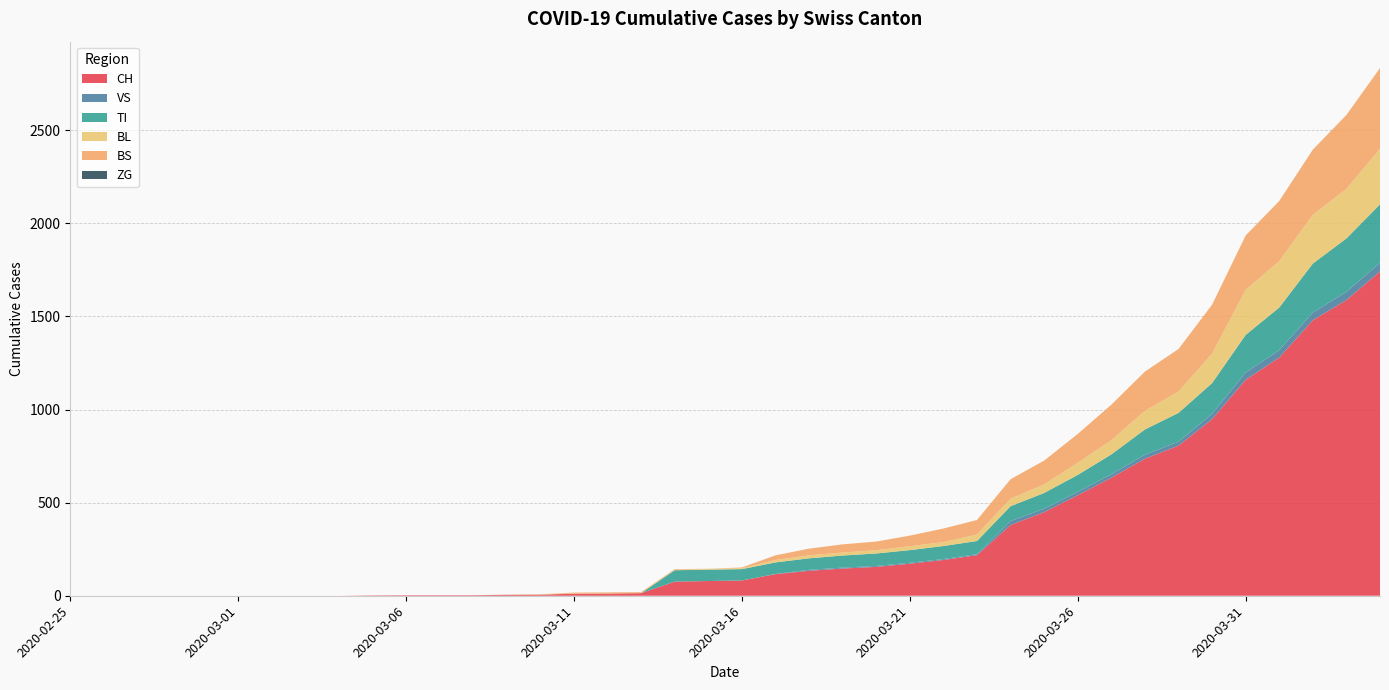

Reading right to left, what are all the values shown in this chart?

CH: 2020-04-04=1742	2020-04-03=1588	2020-04-02=1480	2020-04-01=1279	2020-03-31=1160	2020-03-30=948	2020-03-29=806	2020-03-28=736	2020-03-27=634	2020-03-26=540	2020-03-25=449	2020-03-24=380	2020-03-23=218	2020-03-22=192	2020-03-21=172	2020-03-20=155	2020-03-19=146	2020-03-18=134	2020-03-17=116	2020-03-16=82	2020-03-15=79	2020-03-14=76	2020-03-13=14	2020-03-12=12	2020-03-11=11	2020-03-10=6	2020-03-09=5	2020-03-08=3	2020-03-07=3	2020-03-06=3	2020-03-05=2	2020-03-04=0	2020-03-03=0	2020-03-02=0	2020-03-01=0	2020-02-29=0	2020-02-28=0	2020-02-27=0	2020-02-26=0	2020-02-25=0
VS: 2020-04-04=46	2020-04-03=44	2020-04-02=41	2020-04-01=40	2020-03-31=39	2020-03-30=29	2020-03-29=21	2020-03-28=21	2020-03-27=18	2020-03-26=18	2020-03-25=18	2020-03-24=21	2020-03-23=5	2020-03-22=5	2020-03-21=5	2020-03-20=5	2020-03-19=5	2020-03-18=5	2020-03-17=1	2020-03-16=0	2020-03-15=0	2020-03-14=0	2020-03-13=0	2020-03-12=0	2020-03-11=0	2020-03-10=0	2020-03-09=0	2020-03-08=0	2020-03-07=0	2020-03-06=0	2020-03-05=0	2020-03-04=0	2020-03-03=0	2020-03-02=0	2020-03-01=0	2020-02-29=0	2020-02-28=0	2020-02-27=0	2020-02-26=0	2020-02-25=0
TI: 2020-04-04=314	2020-04-03=287	2020-04-02=263	2020-04-01=229	2020-03-31=202	2020-03-30=165	2020-03-29=155	2020-03-28=136	2020-03-27=107	2020-03-26=91	2020-03-25=85	2020-03-24=80	2020-03-23=71	2020-03-22=70	2020-03-21=68	2020-03-20=67	2020-03-19=65	2020-03-18=62	2020-03-17=62	2020-03-16=61	2020-03-15=61	2020-03-14=61	2020-03-13=0	2020-03-12=0	2020-03-11=0	2020-03-10=0	2020-03-09=0	2020-03-08=0	2020-03-07=0	2020-03-06=0	2020-03-05=0	2020-03-04=0	2020-03-03=0	2020-03-02=0	2020-03-01=0	2020-02-29=0	2020-02-28=0	2020-02-27=0	2020-02-26=0	2020-02-25=0
BL: 2020-04-04=298	2020-04-03=266	2020-04-02=262	2020-04-01=249	2020-03-31=242	2020-03-30=158	2020-03-29=115	2020-03-28=100	2020-03-27=76	2020-03-26=65	2020-03-25=46	2020-03-24=40	2020-03-23=35	2020-03-22=21	2020-03-21=21	2020-03-20=18	2020-03-19=16	2020-03-18=16	2020-03-17=13	2020-03-16=5	2020-03-15=5	2020-03-14=2	2020-03-13=2	2020-03-12=2	2020-03-11=2	2020-03-10=2	2020-03-09=1	2020-03-08=0	2020-03-07=0	2020-03-06=0	2020-03-05=0	2020-03-04=0	2020-03-03=0	2020-03-02=0	2020-03-01=0	2020-02-29=0	2020-02-28=0	2020-02-27=0	2020-02-26=0	2020-02-25=0
BS: 2020-04-04=434	2020-04-03=397	2020-04-02=350	2020-04-01=323	2020-03-31=292	2020-03-30=263	2020-03-29=228	2020-03-28=211	2020-03-27=191	2020-03-26=155	2020-03-25=128	2020-03-24=105	2020-03-23=78	2020-03-22=73	2020-03-21=57	2020-03-20=46	2020-03-19=44	2020-03-18=36	2020-03-17=25	2020-03-16=4	2020-03-15=0	2020-03-14=4	2020-03-13=4	2020-03-12=4	2020-03-11=4	2020-03-10=0	2020-03-09=0	2020-03-08=0	2020-03-07=0	2020-03-06=0	2020-03-05=0	2020-03-04=0	2020-03-03=0	2020-03-02=0	2020-03-01=0	2020-02-29=0	2020-02-28=0	2020-02-27=0	2020-02-26=0	2020-02-25=0
ZG: 2020-04-04=0	2020-04-03=0	2020-04-02=0	2020-04-01=0	2020-03-31=0	2020-03-30=0	2020-03-29=0	2020-03-28=0	2020-03-27=0	2020-03-26=0	2020-03-25=0	2020-03-24=0	2020-03-23=0	2020-03-22=0	2020-03-21=0	2020-03-20=0	2020-03-19=0	2020-03-18=0	2020-03-17=0	2020-03-16=0	2020-03-15=0	2020-03-14=0	2020-03-13=0	2020-03-12=0	2020-03-11=0	2020-03-10=0	2020-03-09=0	2020-03-08=0	2020-03-07=0	2020-03-06=0	2020-03-05=0	2020-03-04=0	2020-03-03=0	2020-03-02=0	2020-03-01=0	2020-02-29=0	2020-02-28=0	2020-02-27=0	2020-02-26=0	2020-02-25=0